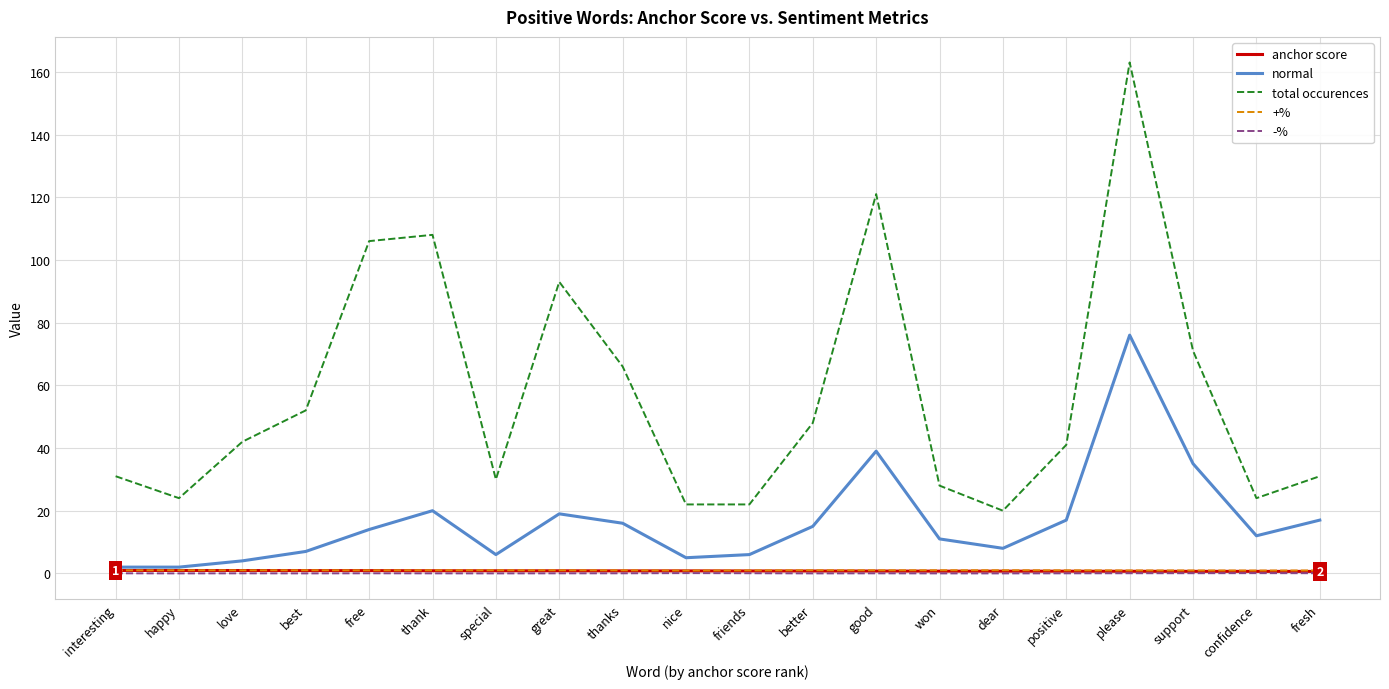

Which series has the widest spread of values?

total occurences